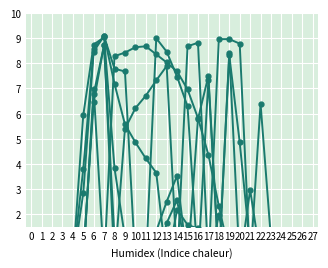

The value of col_12 at 24 is -3.7. True or false?

False